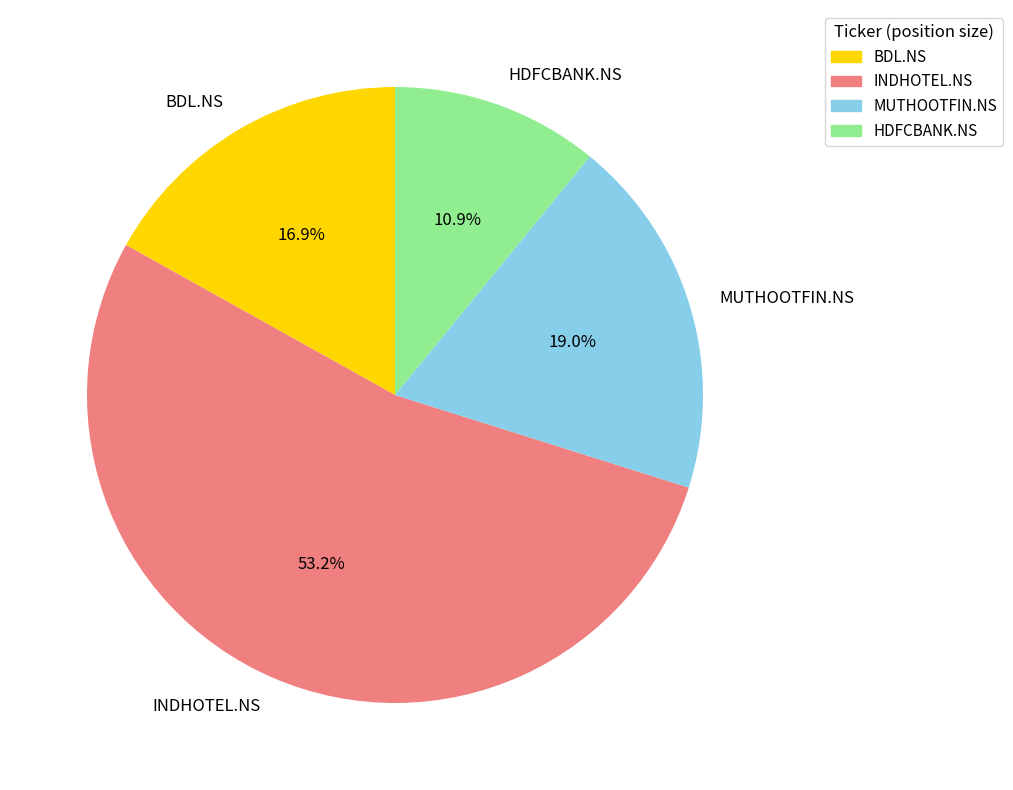

The BDL.NS slice represents 4% of the pie. True or false?

False